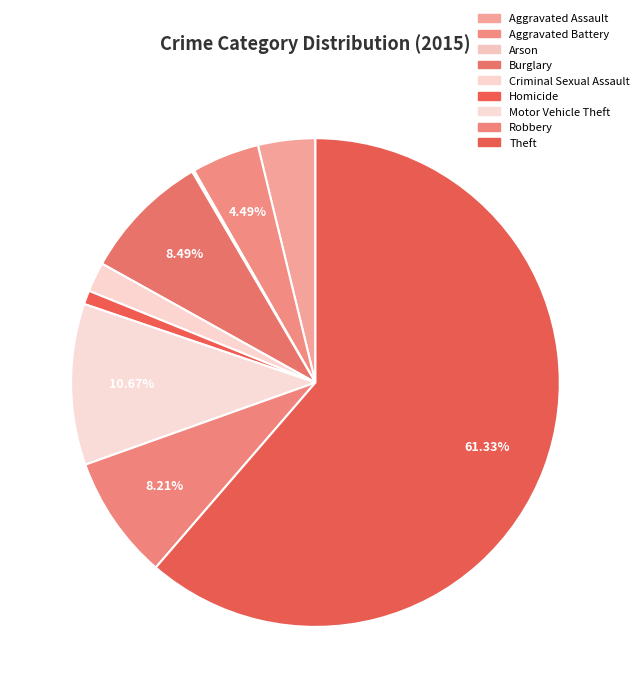

What is the largest slice in the pie chart?

Theft